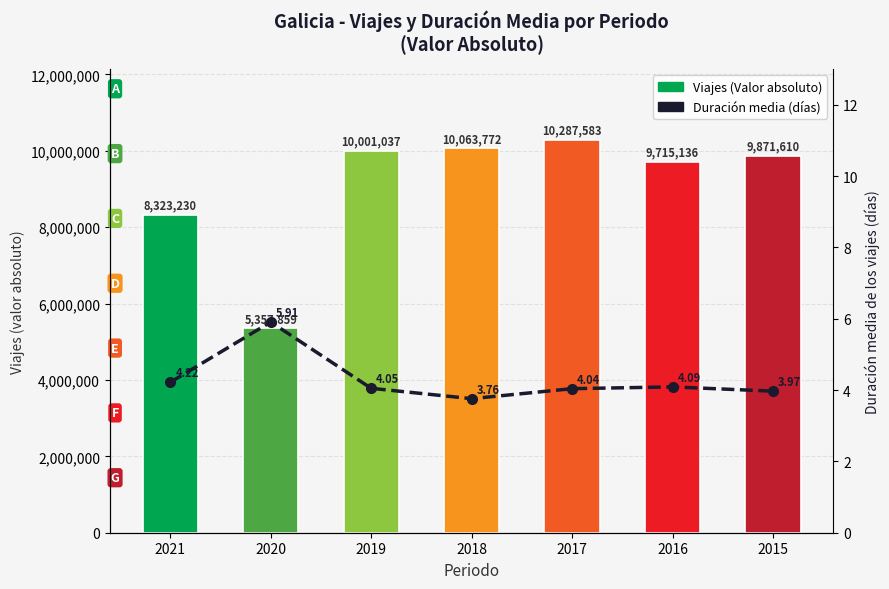

How many groups of bars are there?

7